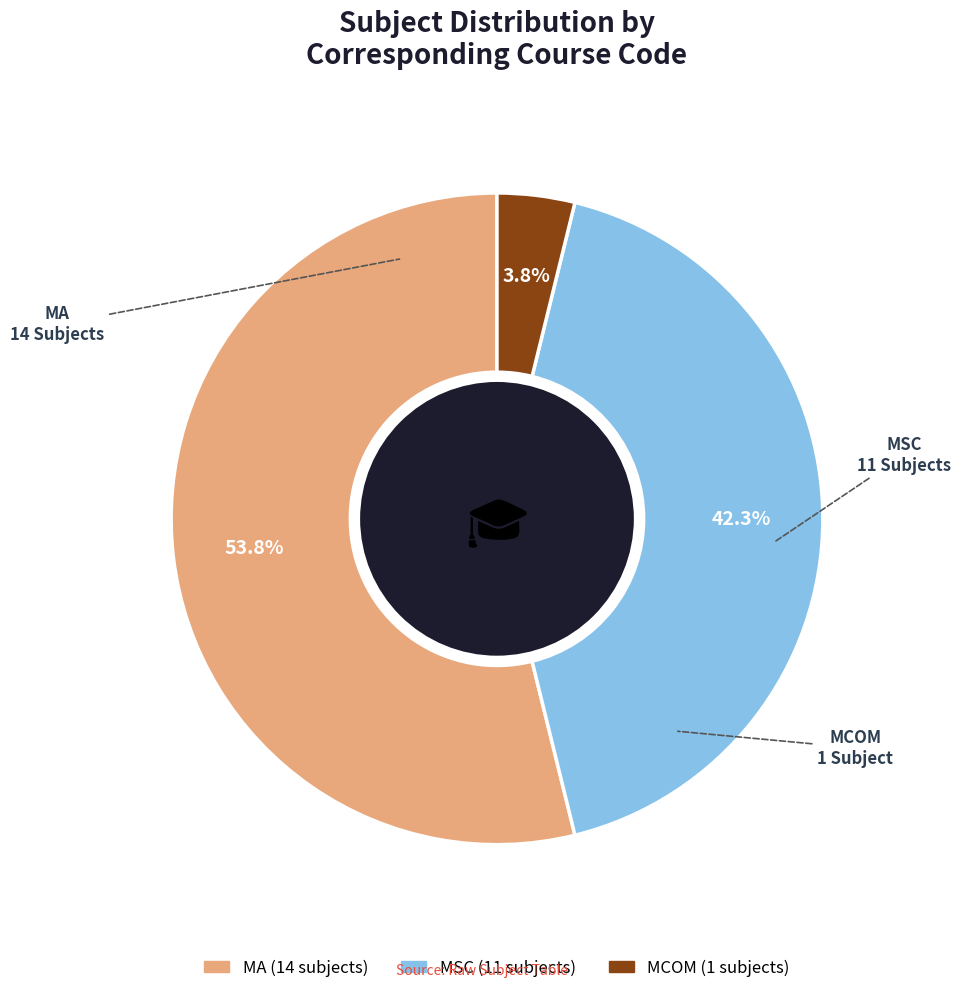

Does any single category account for the majority?

Yes